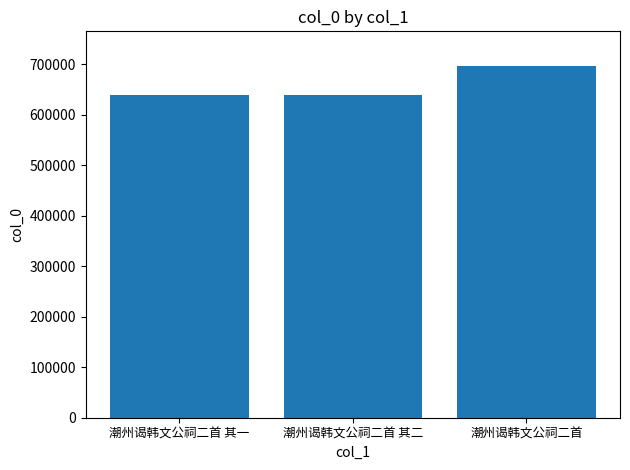

What is the maximum value shown in the chart?

695364